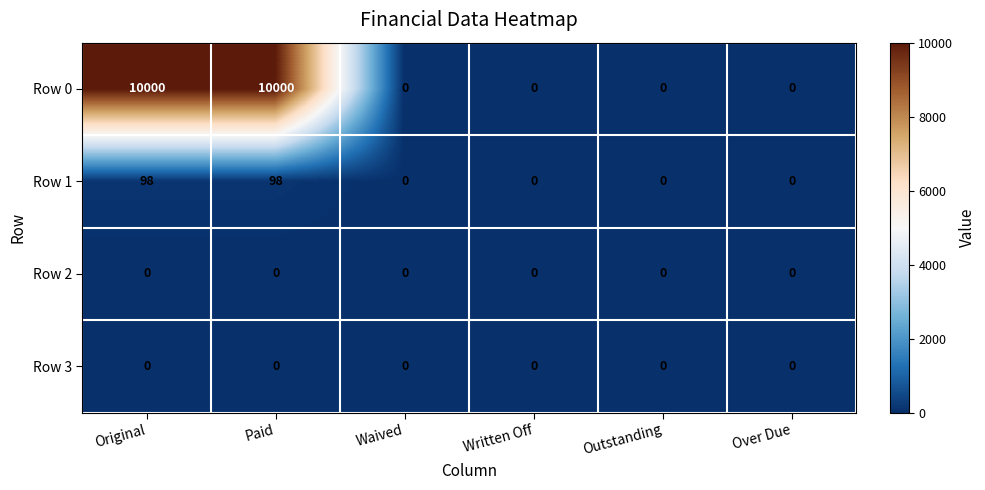

Count the number of data series in this chart.

4